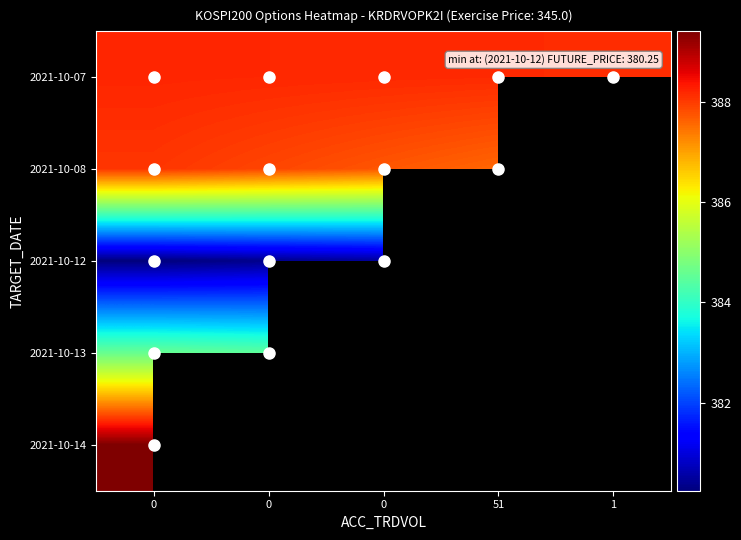

At how many categories does at least one series exceed 387?

5